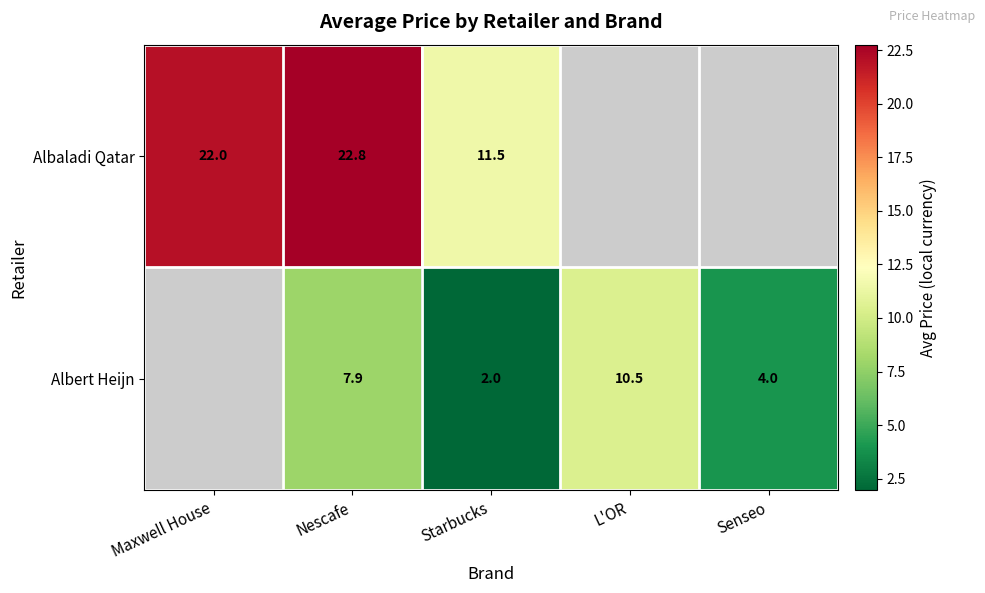

What is the total value across all series at Nescafe?

30.7